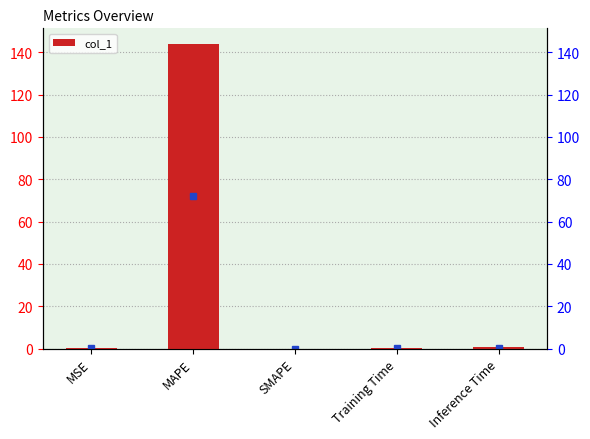

List the labels in order of value, smallest first.

SMAPE, Training Time, MSE, Inference Time, MAPE